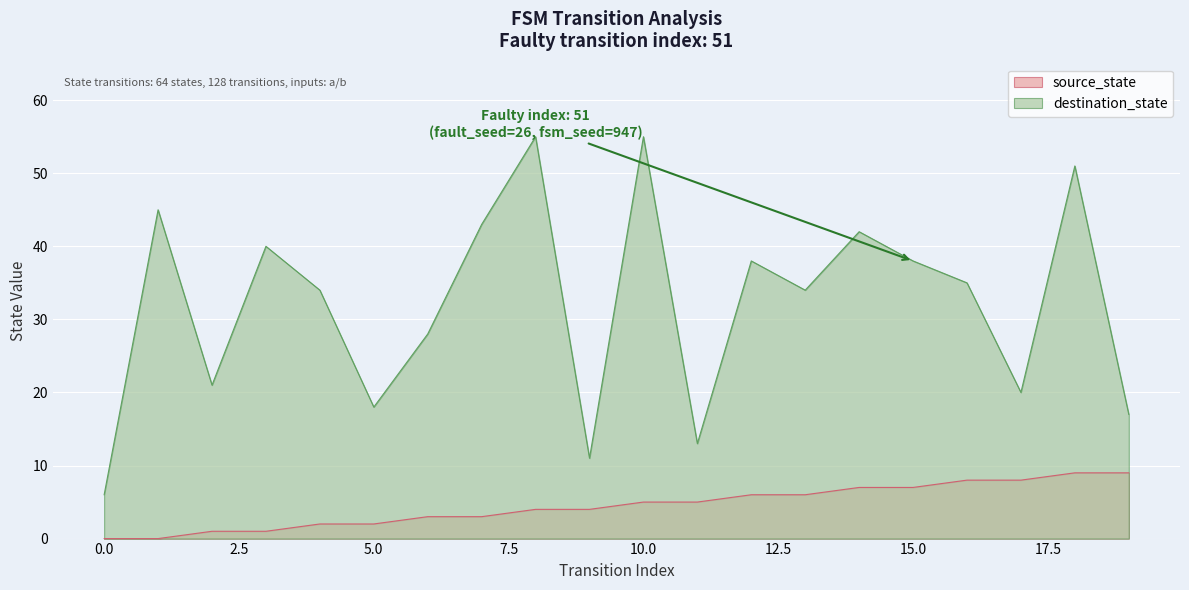

At how many categories does at least one series exceed 40?

6